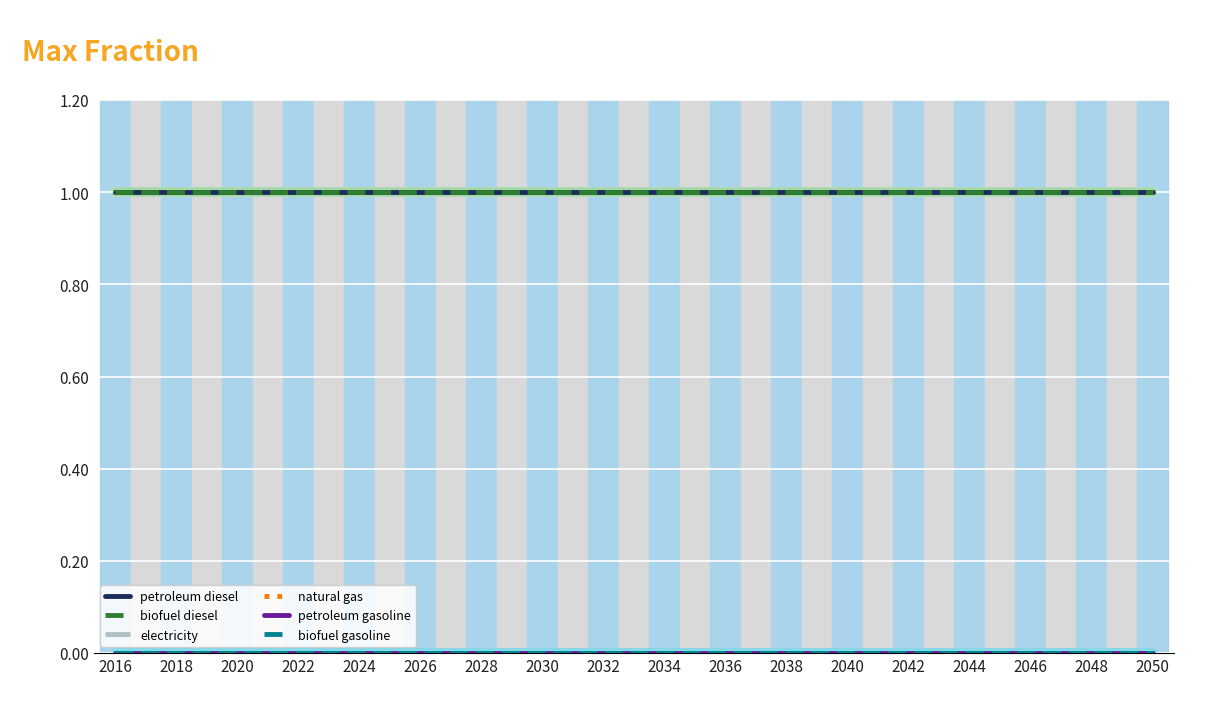

At which category is the sum across all series the highest?

2016